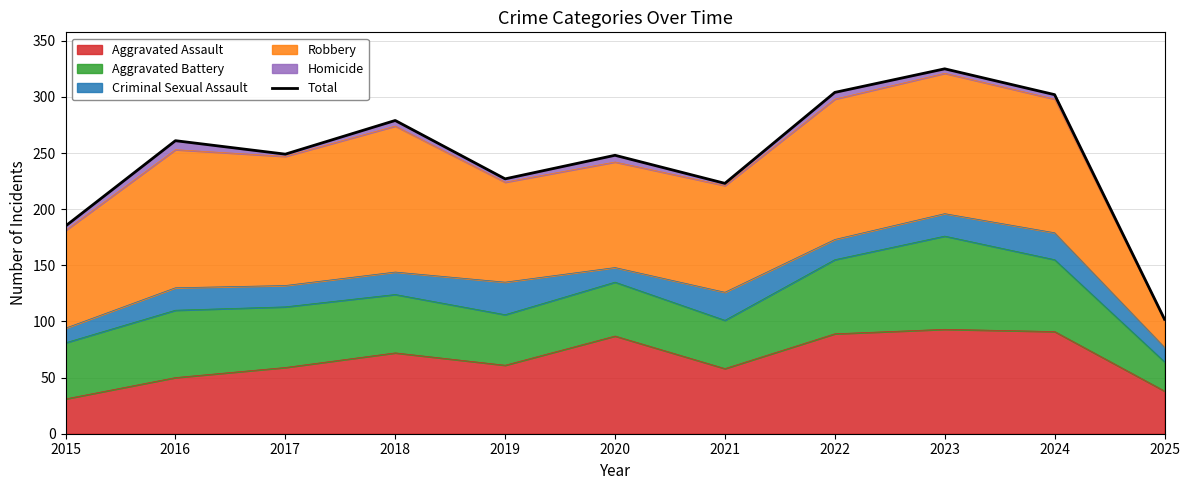

Is it true that the value at 2019 is 227?

True